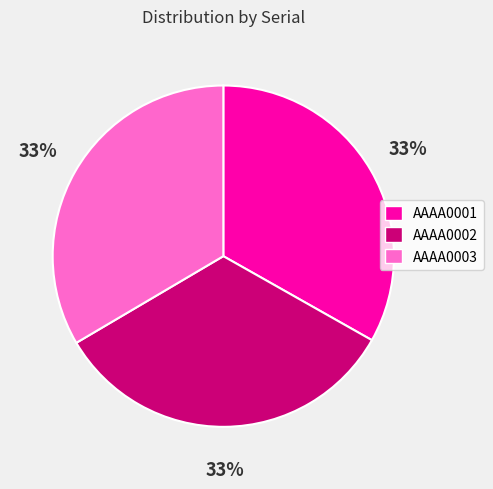

Approximately how many times larger is the value at AAAA0001 compared to AAAA0002?

1.0